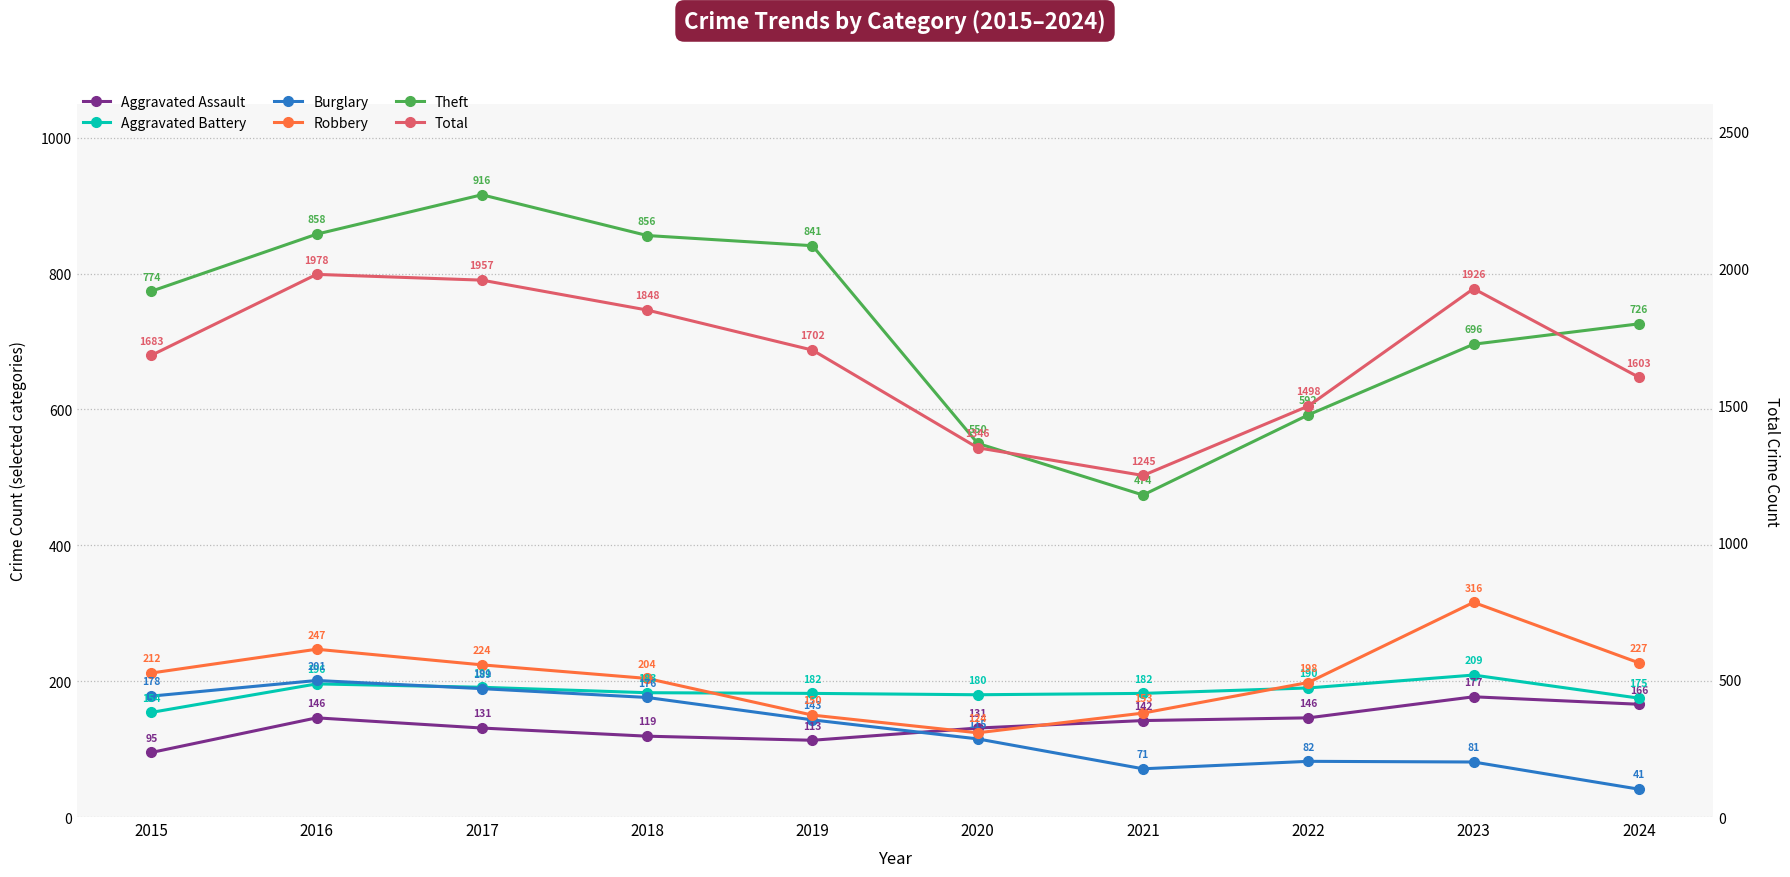

What is the difference between the highest and lowest values at 2016?

1832